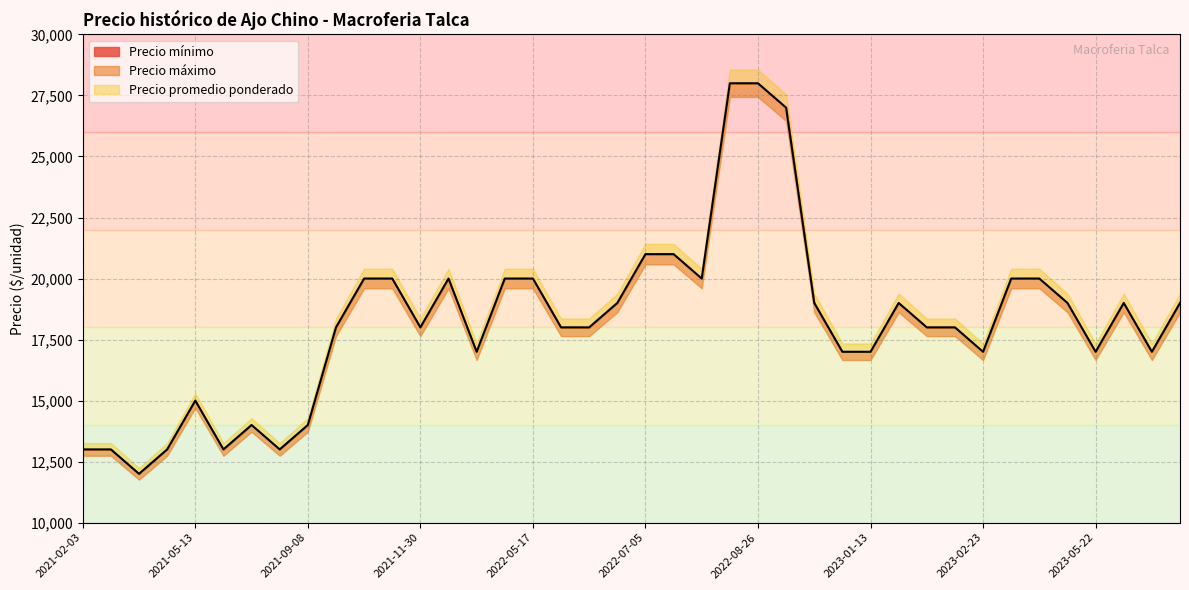

Does the chart display data point markers on the line(s)?

No